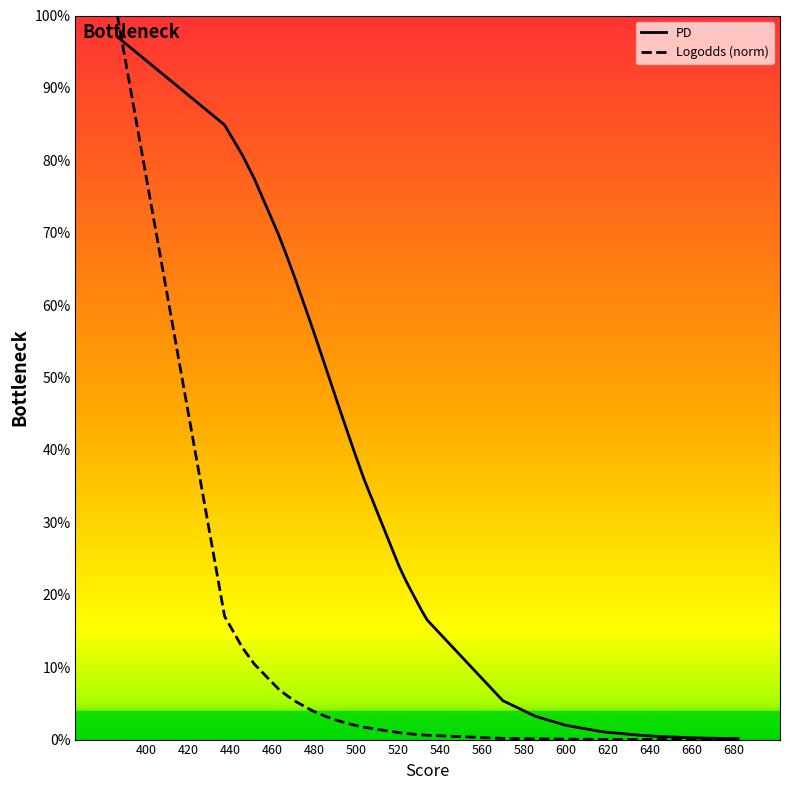

What is the label of the 39th point from the right?

420